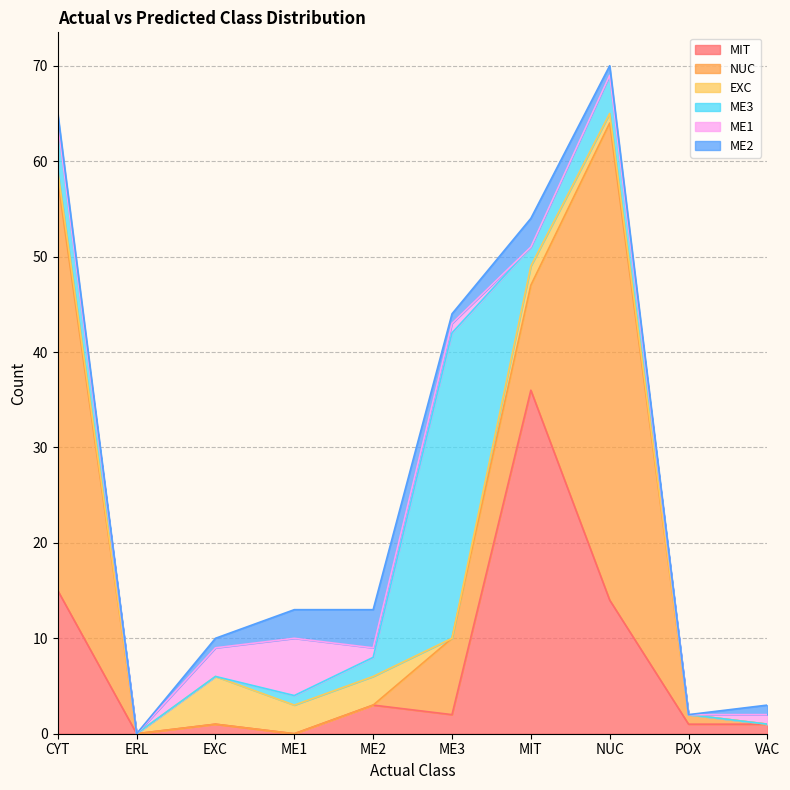

Rank the categories by EXC value from lowest to highest.

ERL, ME3, POX, VAC, CYT, NUC, MIT, ME1, ME2, EXC